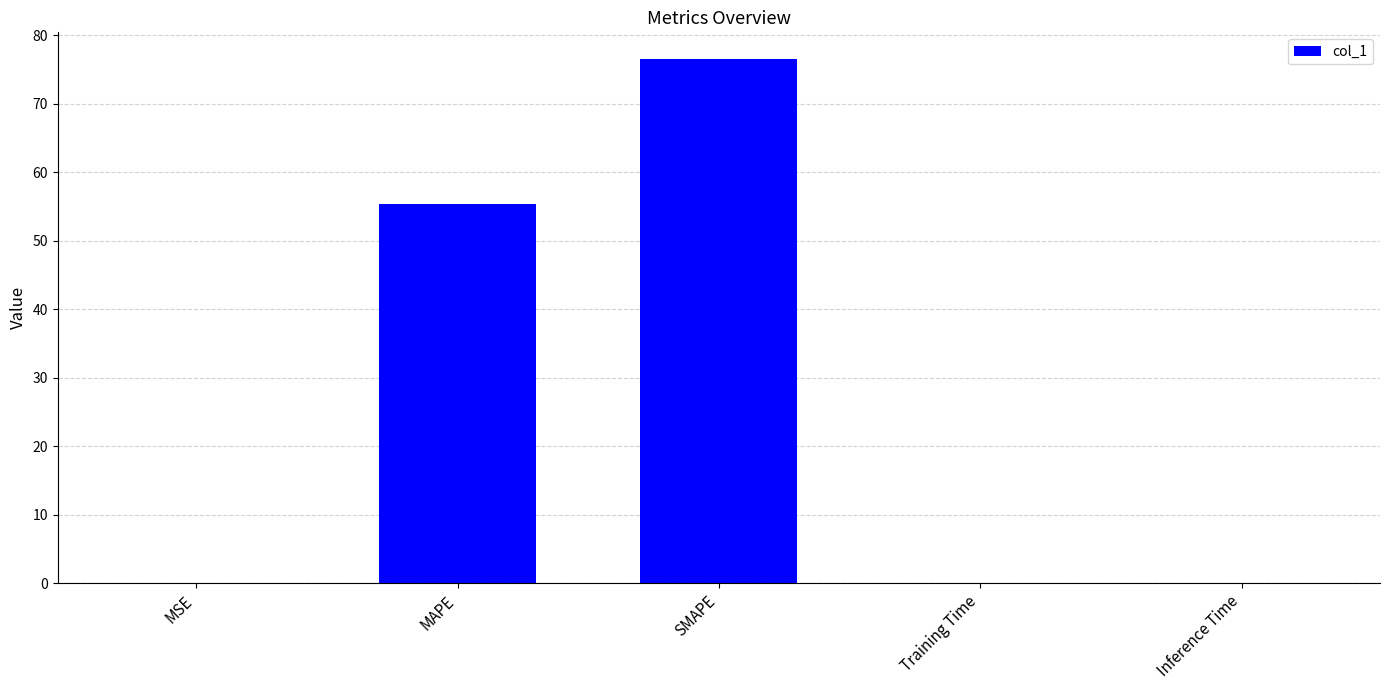

Which category has the highest value across all series?

SMAPE